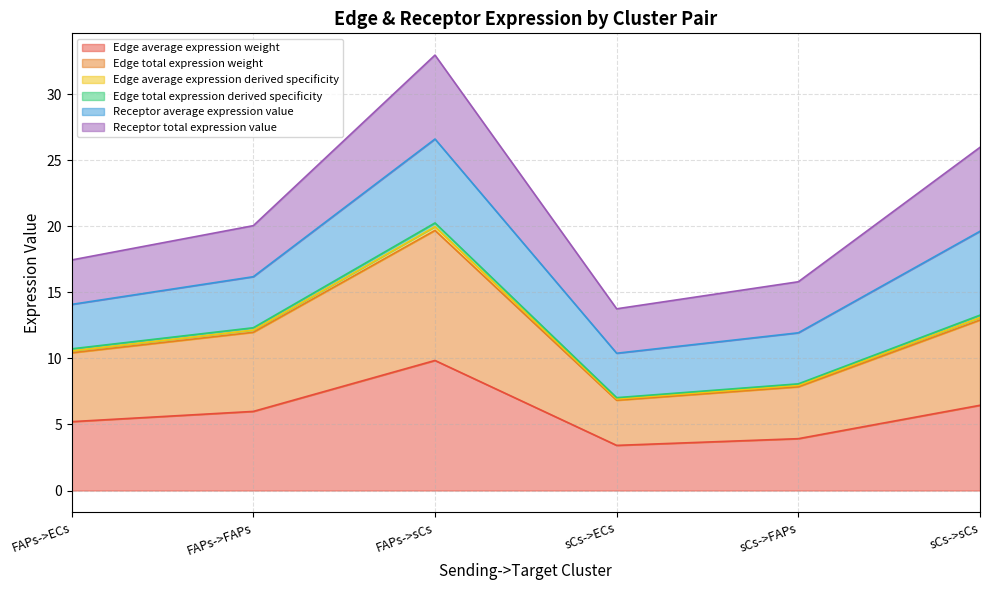

Between sCs->ECs and sCs->sCs, which series saw the biggest shift?

Edge average expression weight